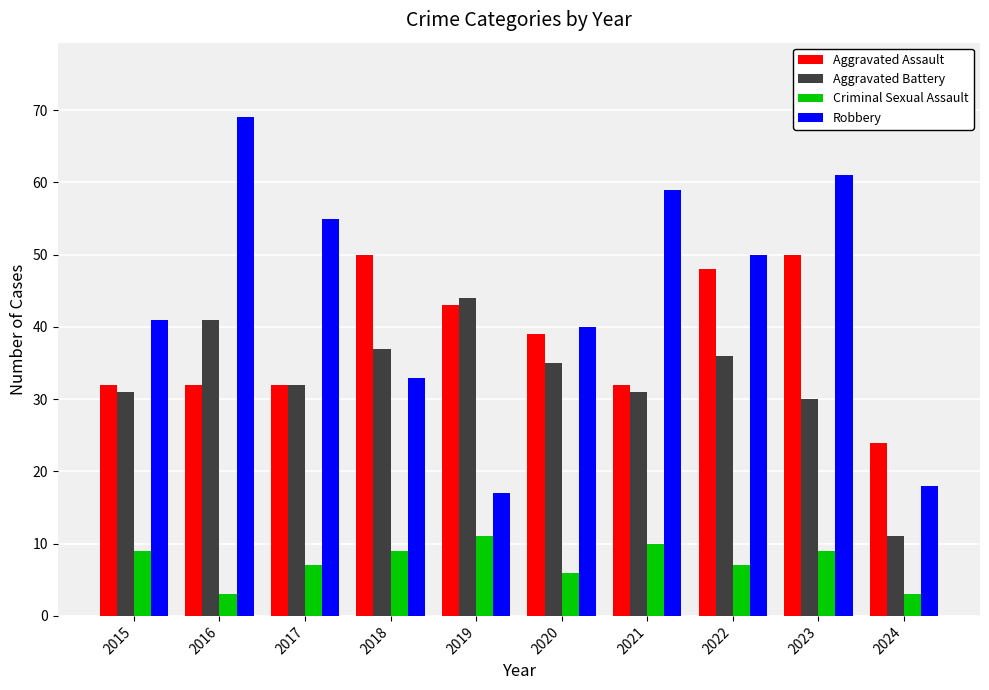

Which label corresponds to the largest value in the chart?

2016